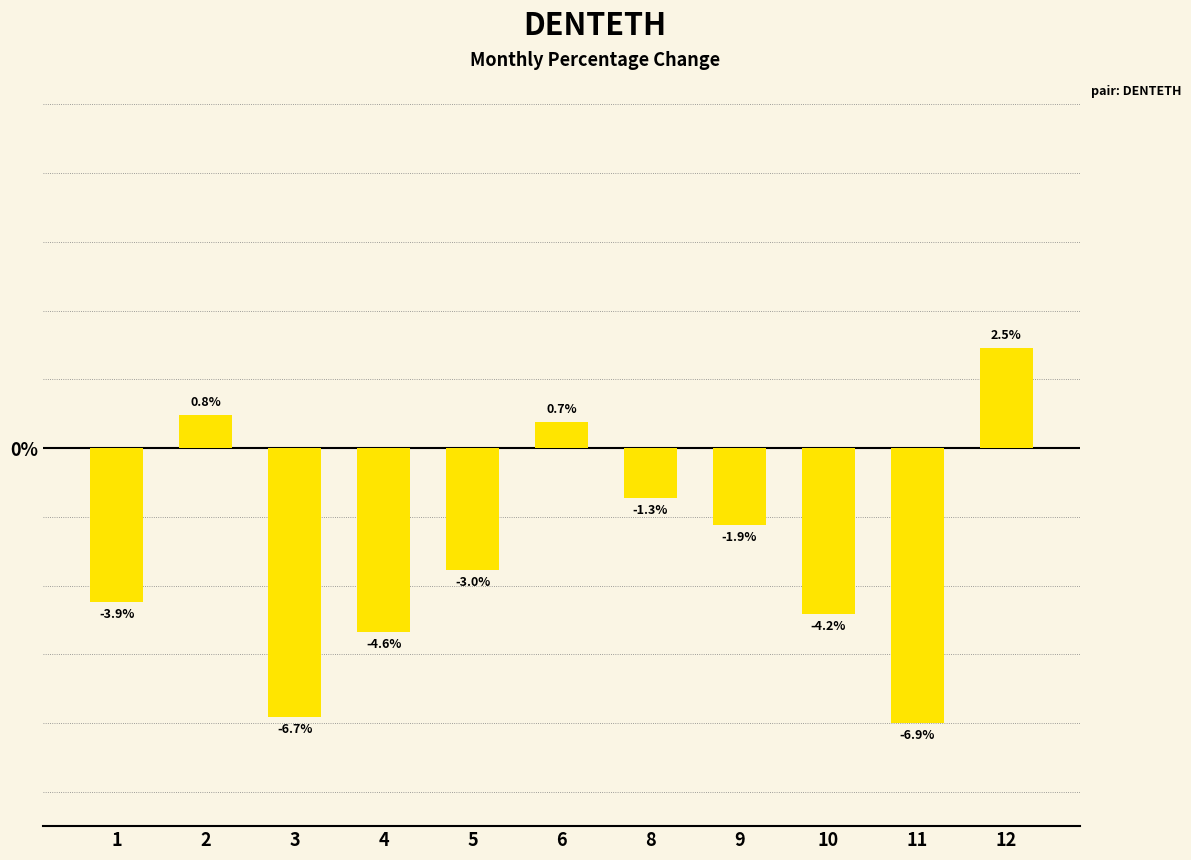

Are the bars horizontal?

No